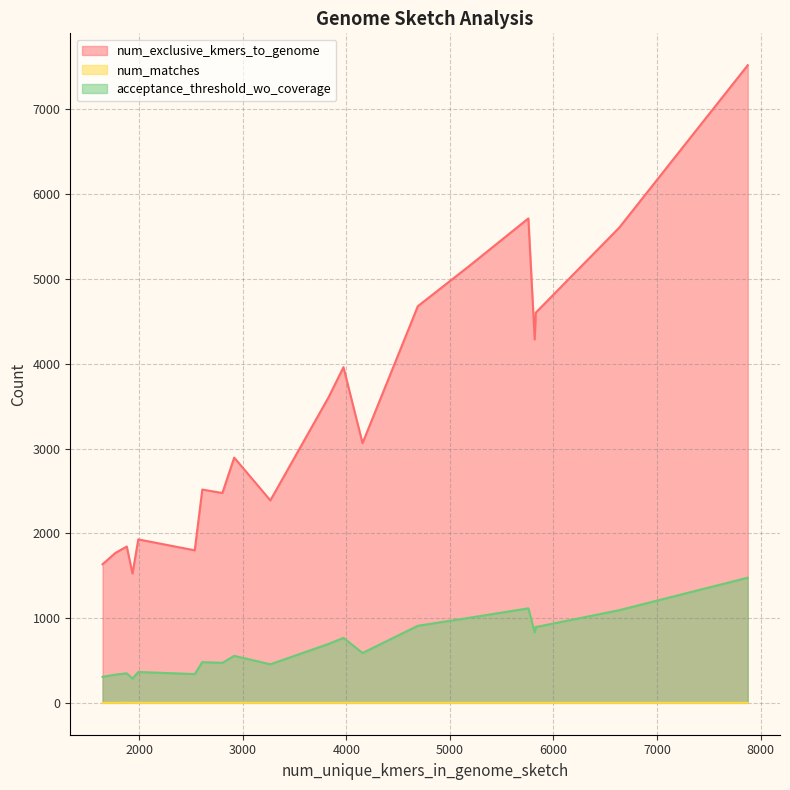

What value does the num_exclusive_kmers_to_genome series have at 1881, to the nearest 10?

1840